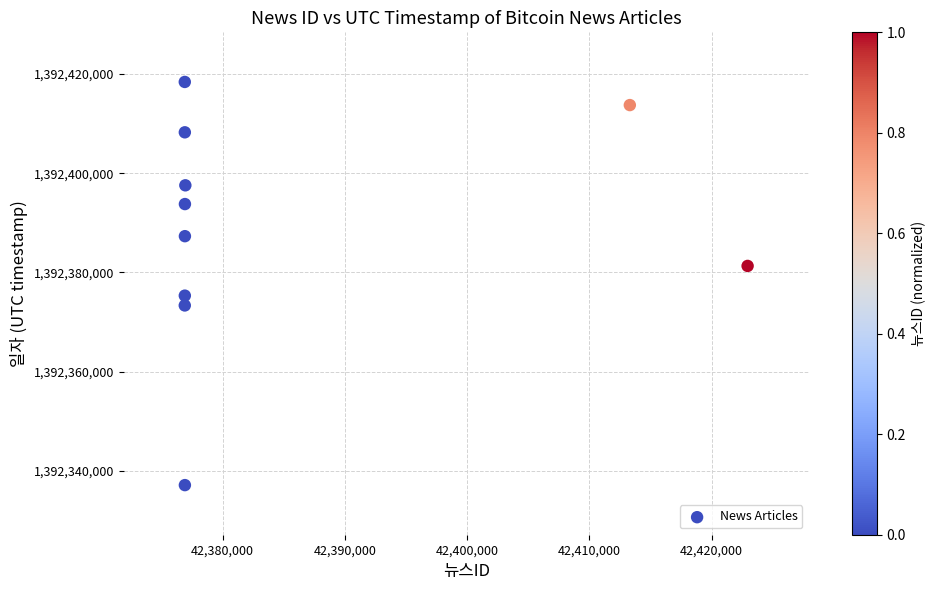

What is the range of Y values (max minus min)?

81270